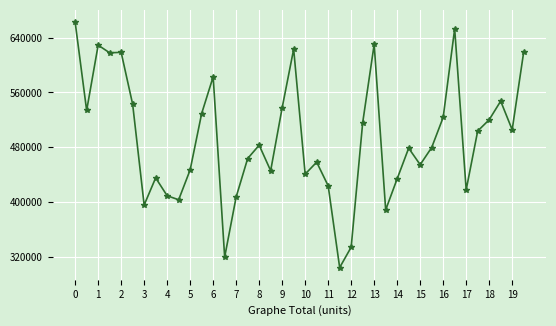

What is the maximum value shown in the chart?

662754